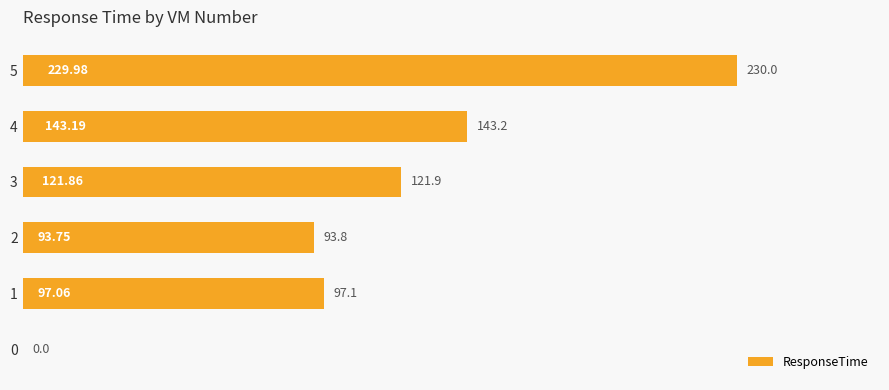

What is the ratio of the value at 5 to the value at 3?

1.9